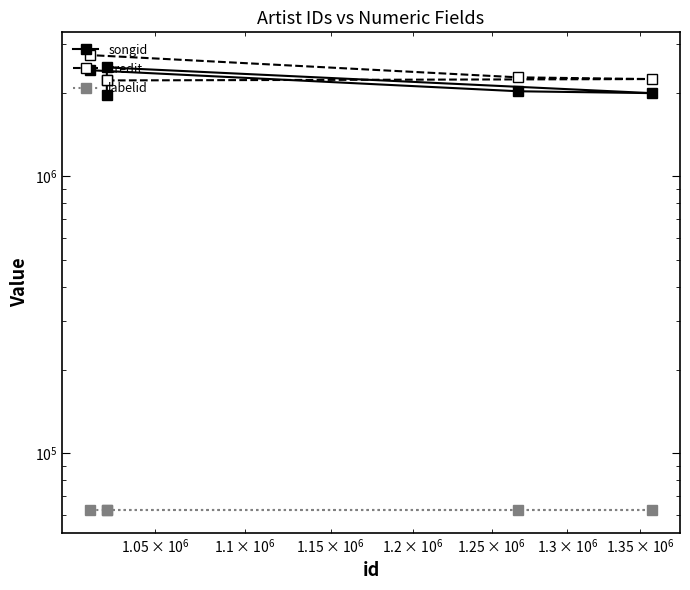

Does the chart display data point markers on the line(s)?

Yes